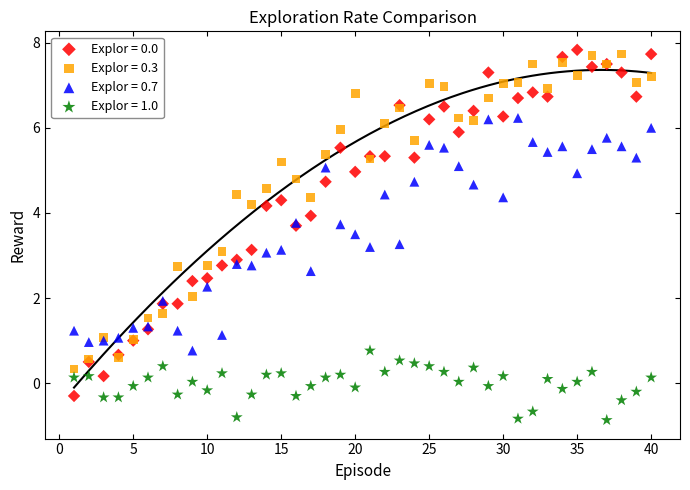

Which series contains the lowest Y value?

Explor = 1.0